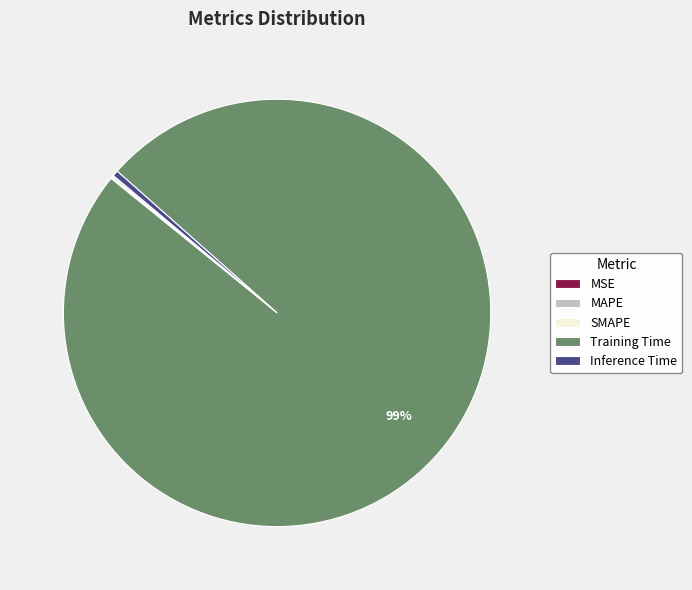

Which slice is the largest?

Training Time